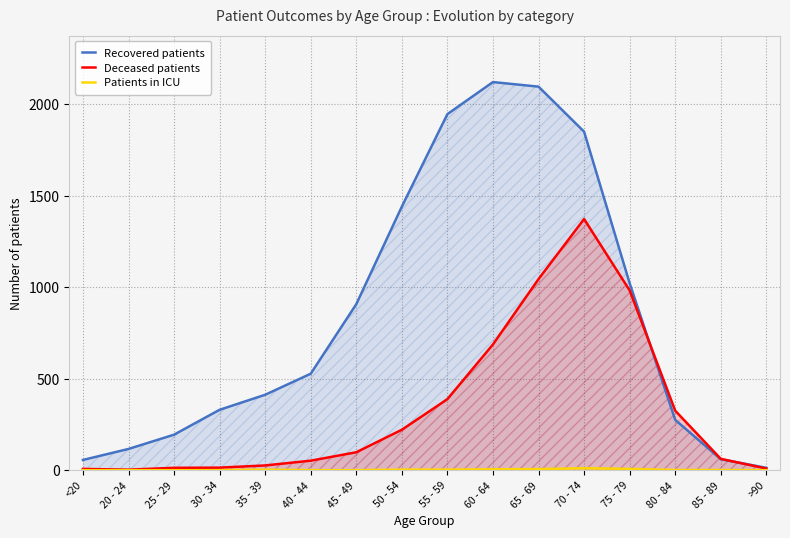

True or false: Recovered patients has more than 1 interior local peaks.

False